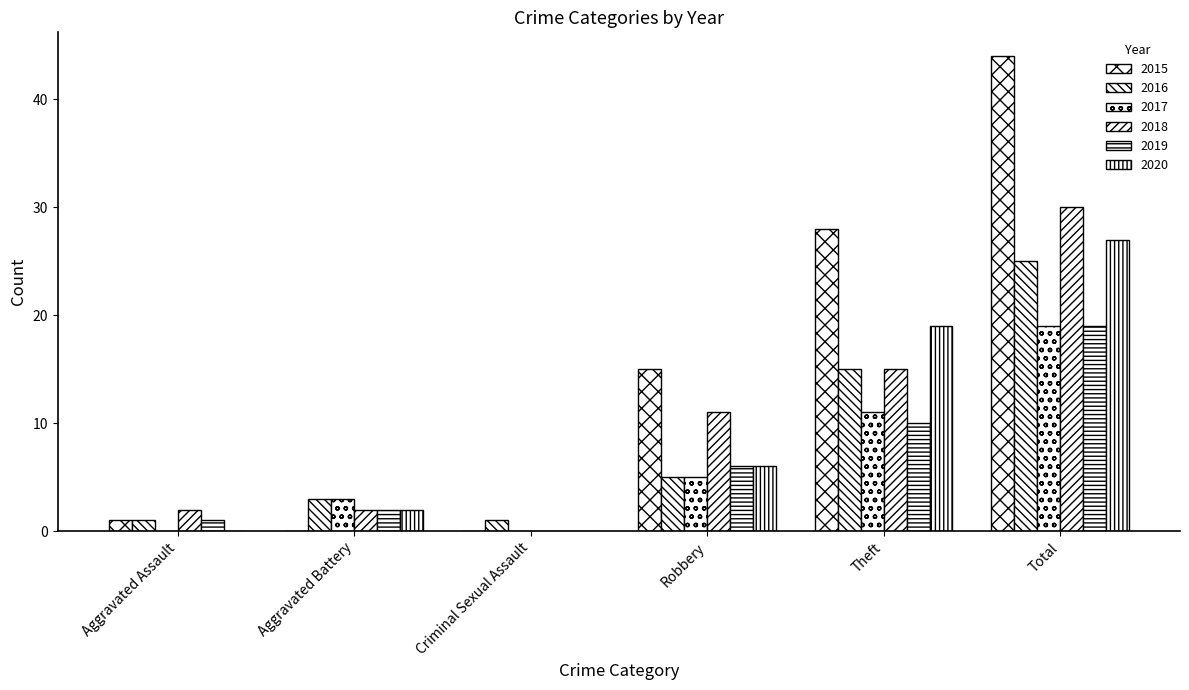

What is the difference between the highest and lowest values at Aggravated Battery?

3